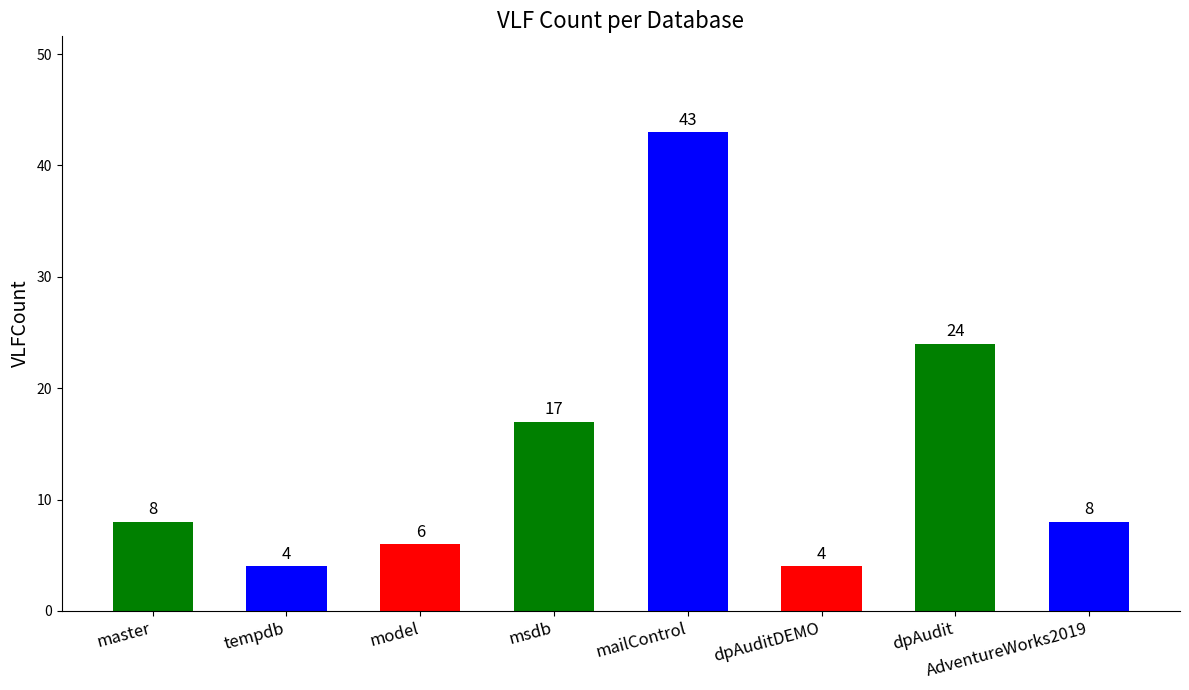

What is the average value?

14